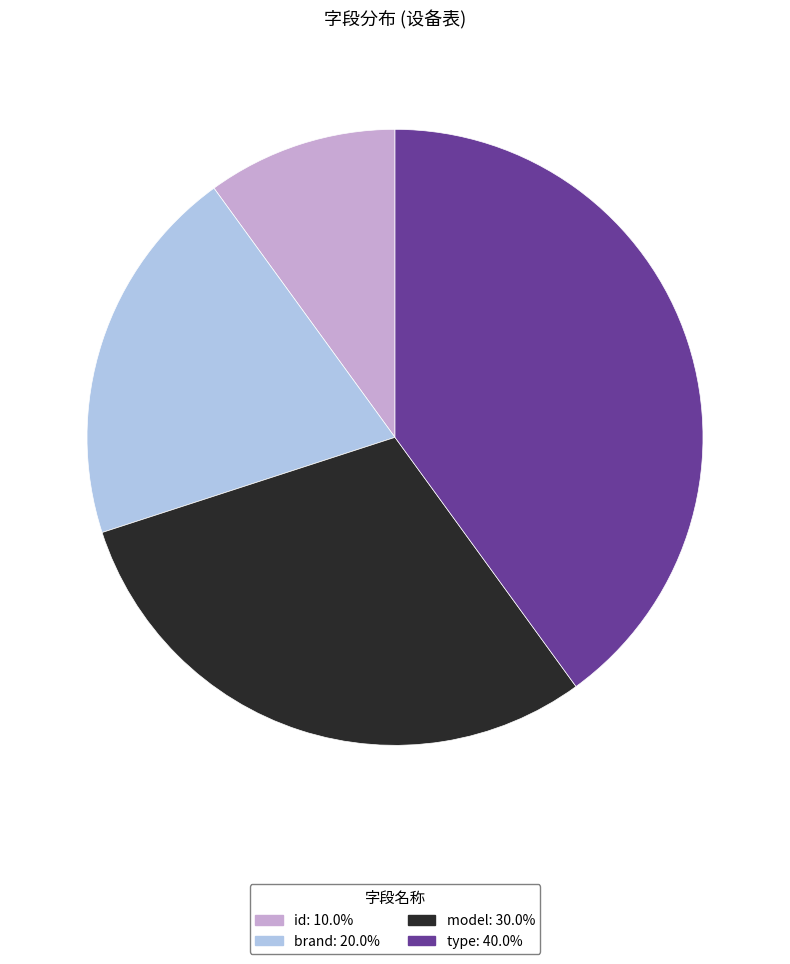

How many segments does this pie chart have?

4